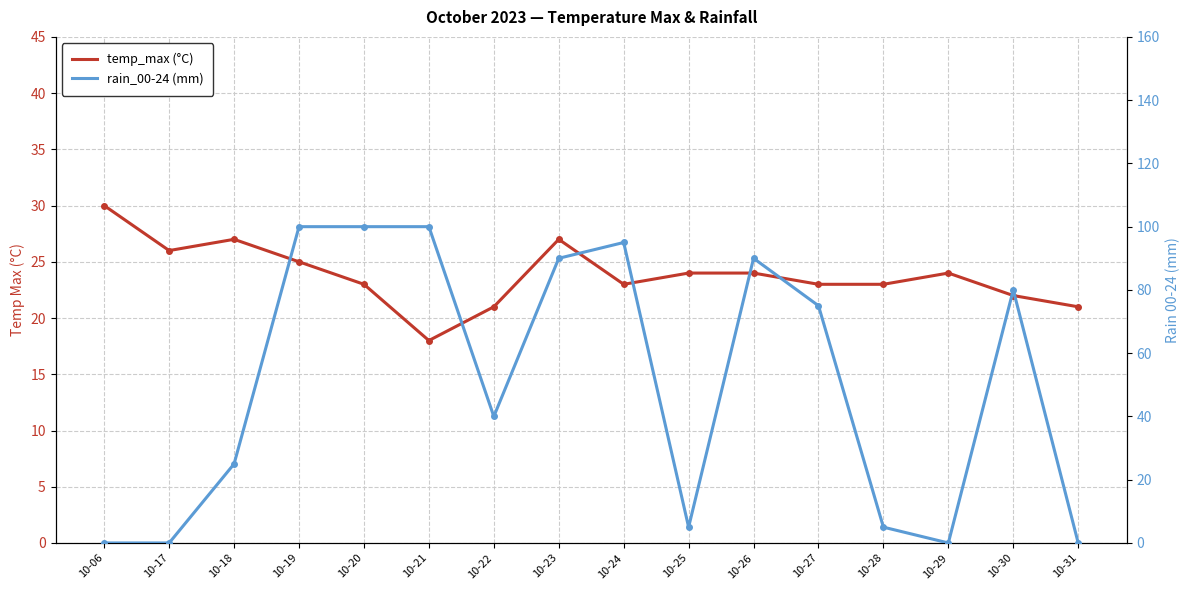

At which label does rain_00-24 reach its peak?

10-19